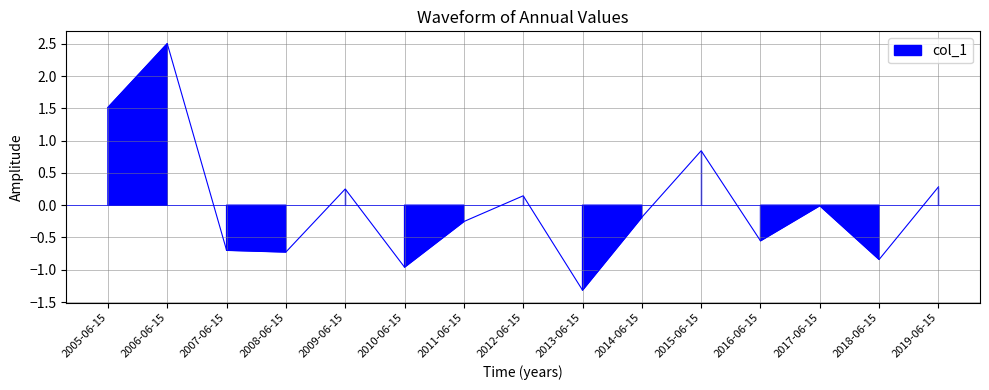

List the labels in order of value, smallest first.

2013-06-15, 2010-06-15, 2018-06-15, 2008-06-15, 2007-06-15, 2016-06-15, 2011-06-15, 2014-06-15, 2017-06-15, 2012-06-15, 2009-06-15, 2019-06-15, 2015-06-15, 2005-06-15, 2006-06-15